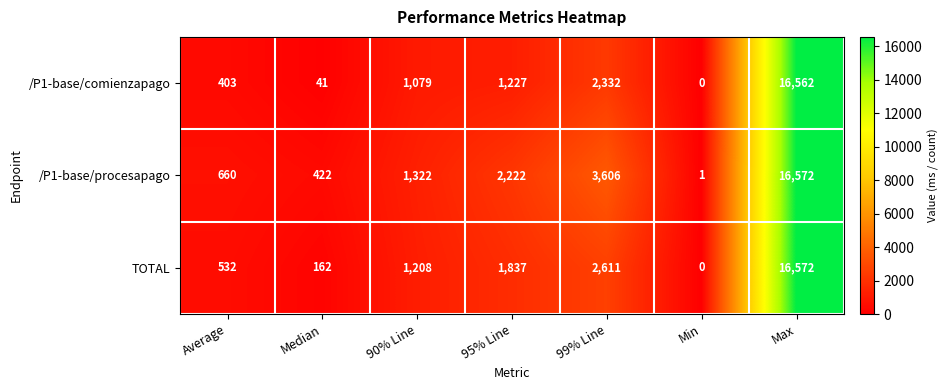

Read the TOTAL value at 95% Line.

1837